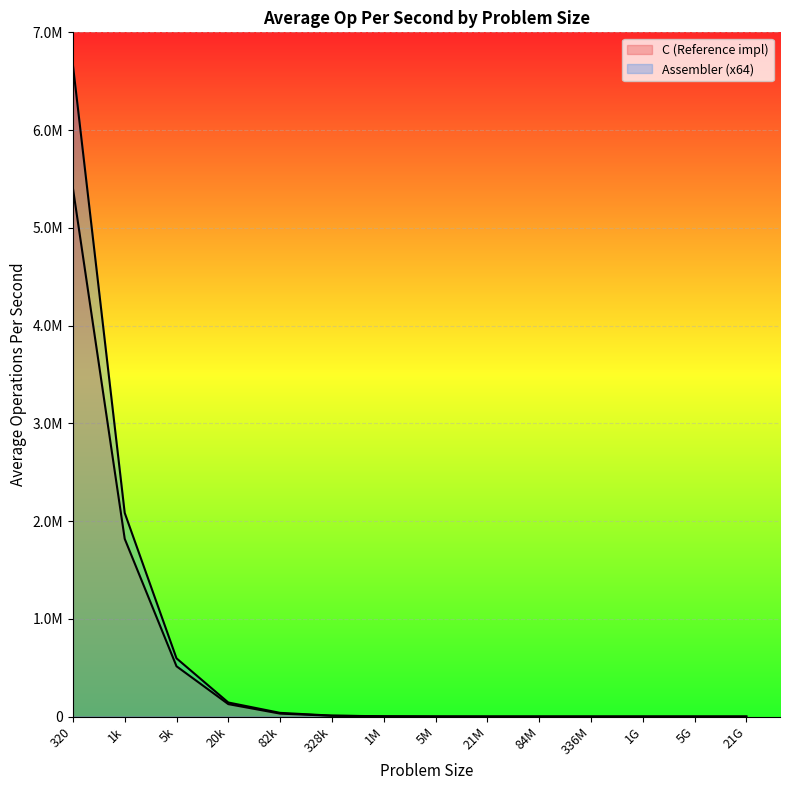

In C (Reference impl), how many points are lower than both neighbors (excluding endpoints)?

2